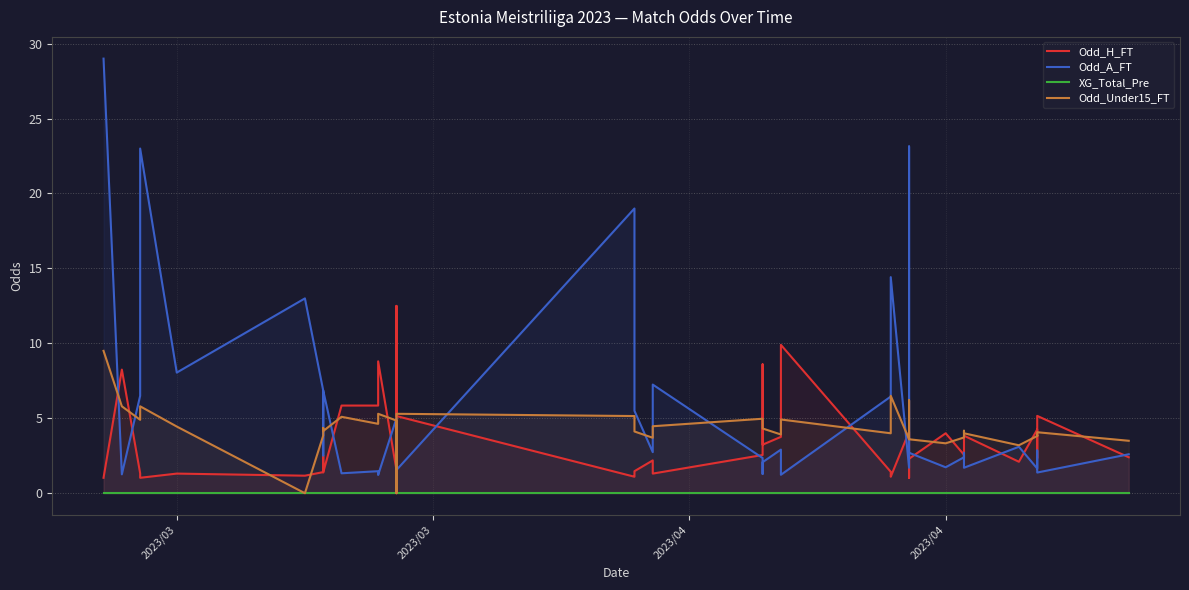

Which category has the highest value in the Odd_A_FT series?

2023/03